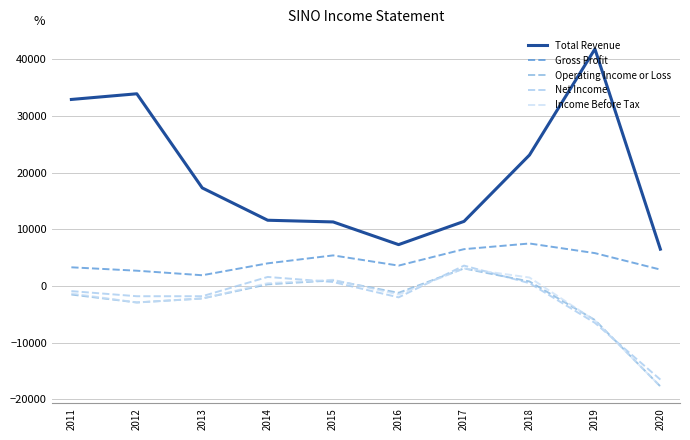

At which category does Operating Income or Loss reach its first local peak?

2015